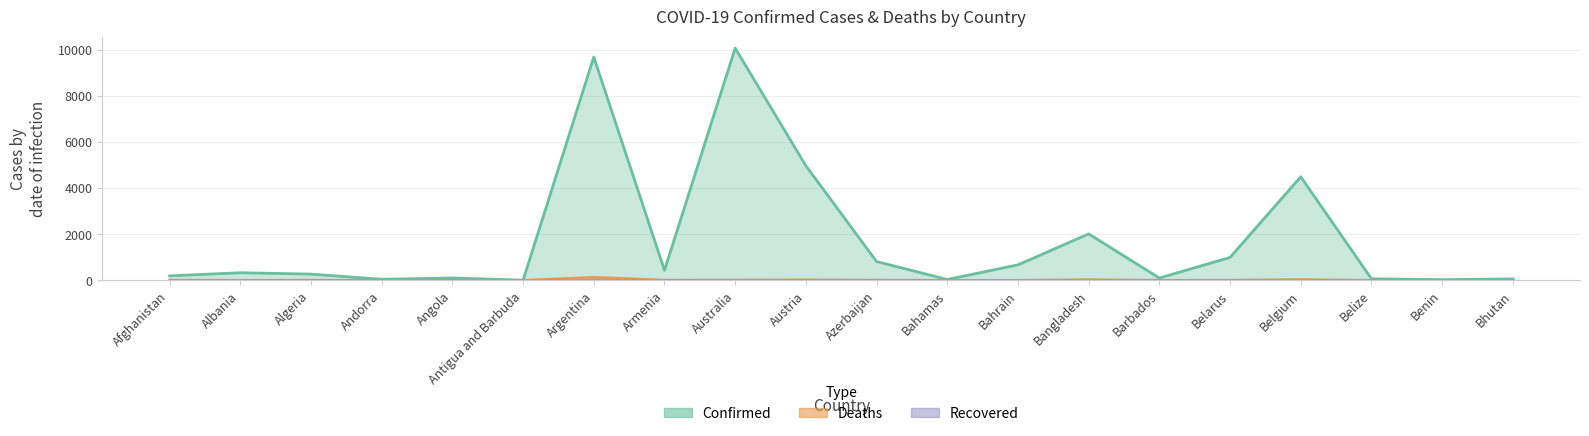

True or false: Deaths and Confirmed intersect in this chart.

False